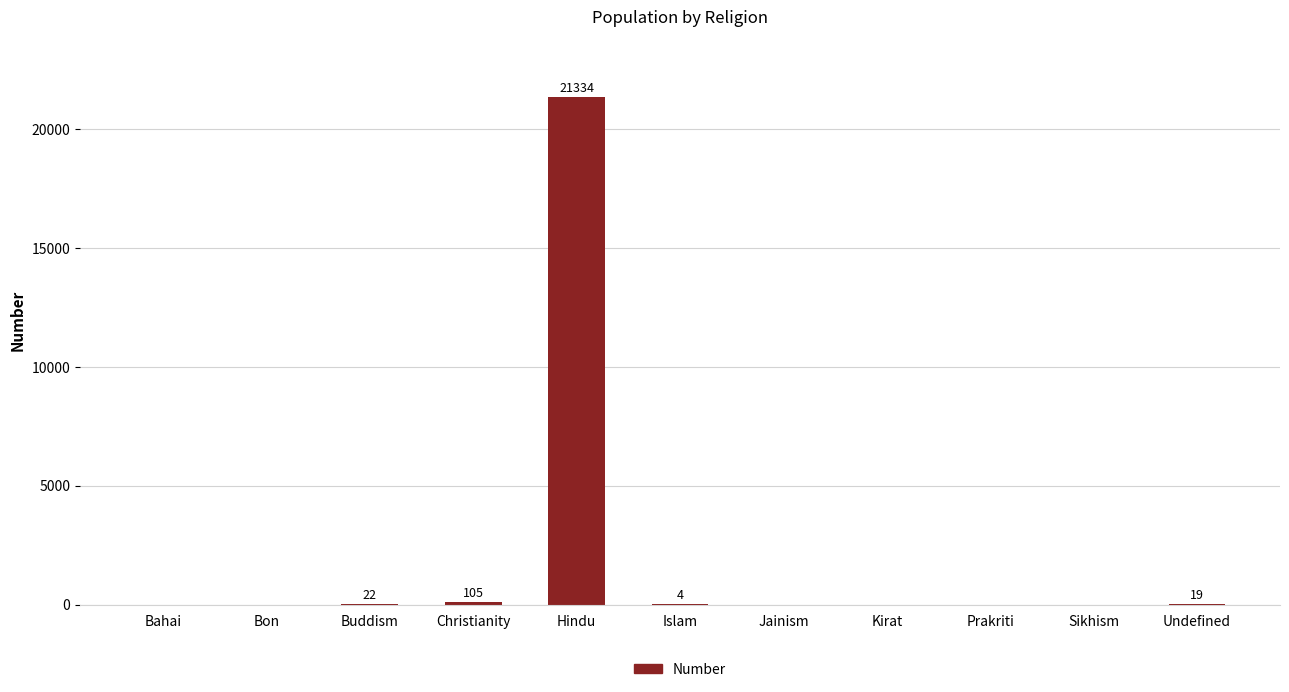

Are the bars horizontal?

No